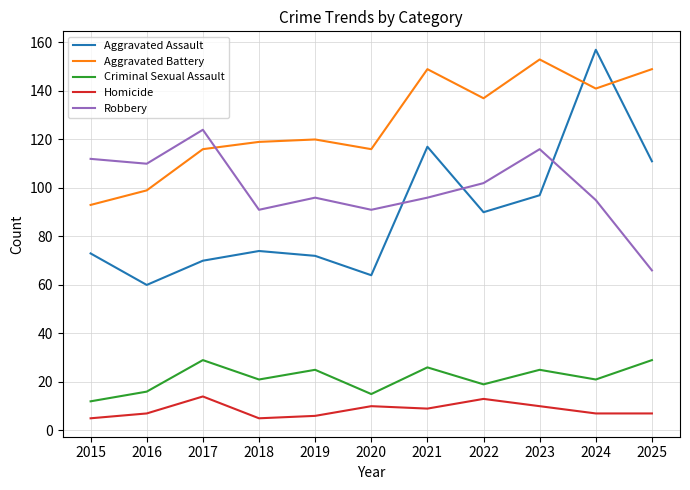

True or false: Aggravated Battery has a value of 149 at 2021.

True